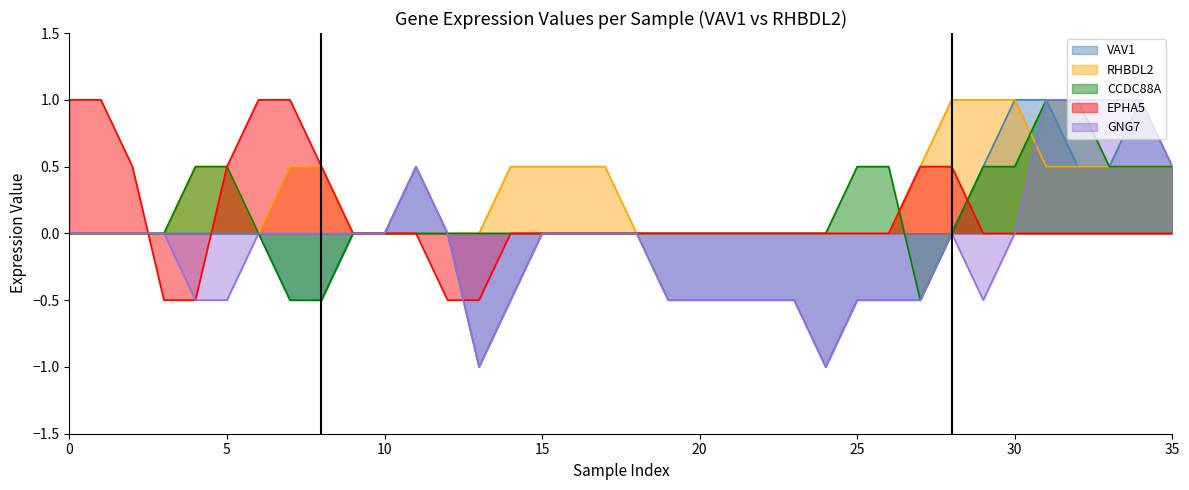

What is the lowest value of the GNG7 series?

-1.0